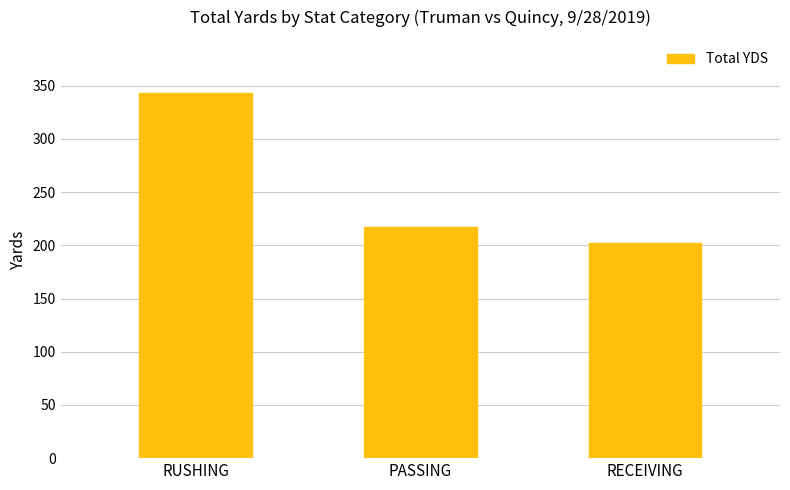

What is the label of the 3rd bar from the right?

RUSHING